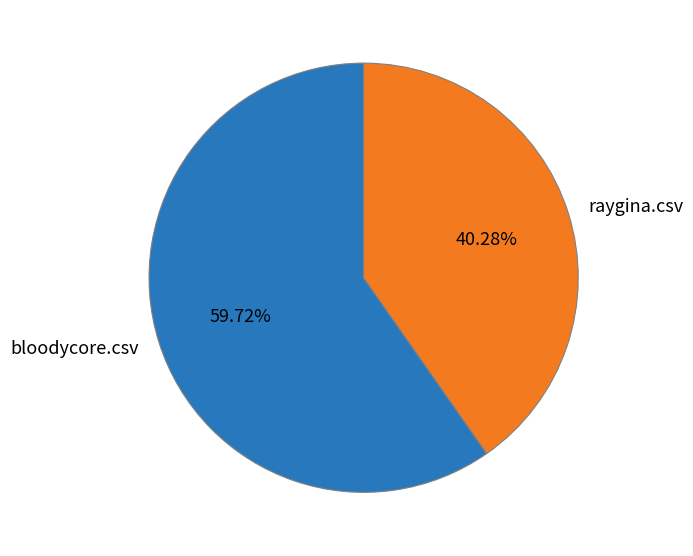

Rank the categories by value from highest to lowest.

bloodycore.csv, raygina.csv